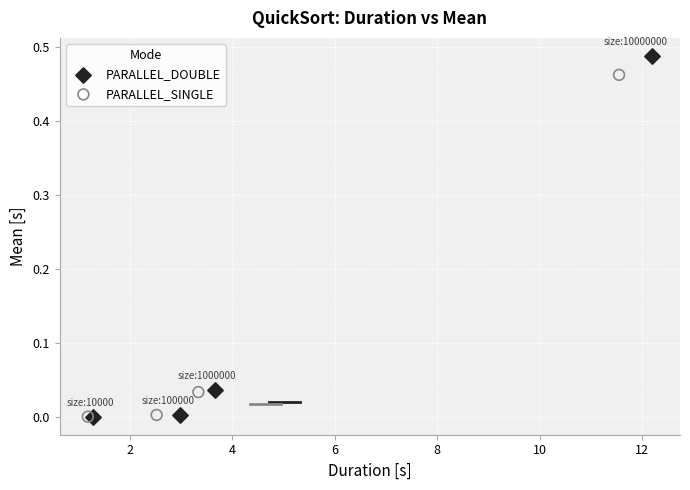

Which series has the largest Y range (max minus min)?

PARALLEL_DOUBLE